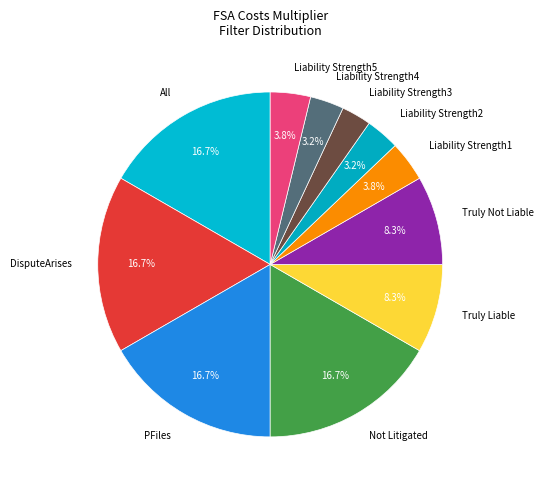

Does Truly Not Liable account for over 50% of the chart?

No